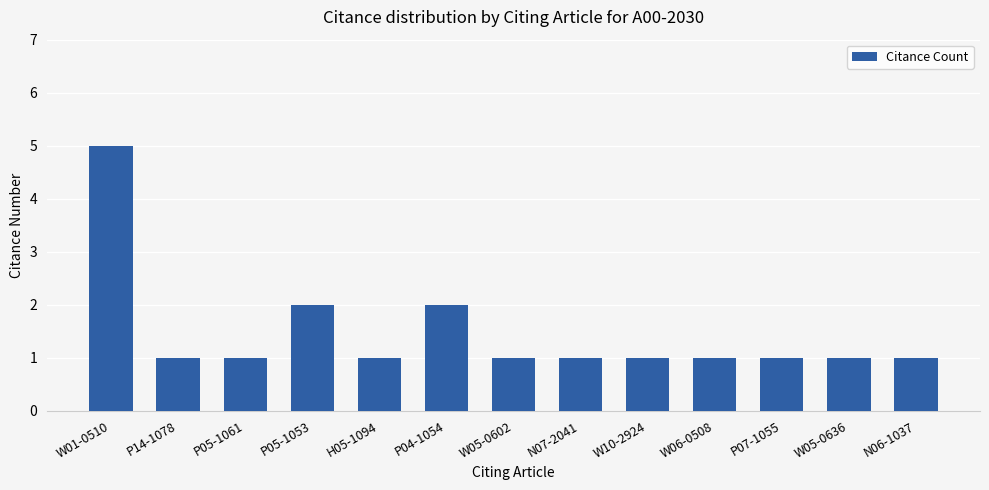

Reading left to right, what are all the values shown in this chart?

W01-0510=5	P14-1078=1	P05-1061=1	P05-1053=2	H05-1094=1	P04-1054=2	W05-0602=1	N07-2041=1	W10-2924=1	W06-0508=1	P07-1055=1	W05-0636=1	N06-1037=1